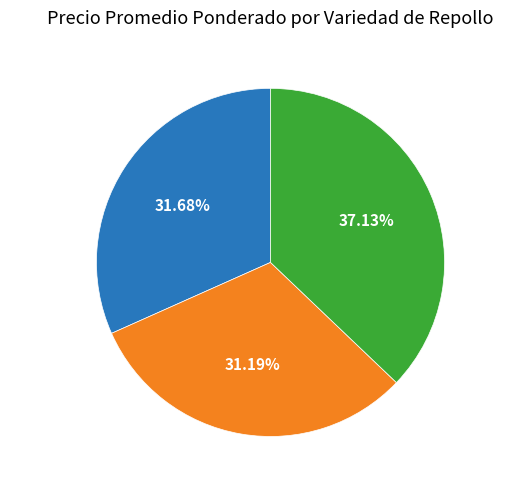

Do Copenhague and Morada(o) together represent more than half of the pie?

Yes